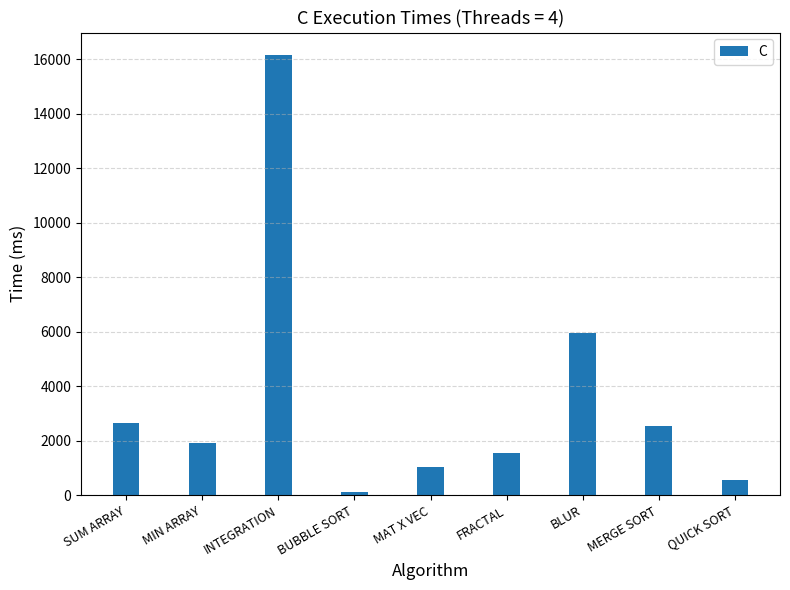

What is the ratio of the value at MAT X VEC to the value at INTEGRATION?

0.1